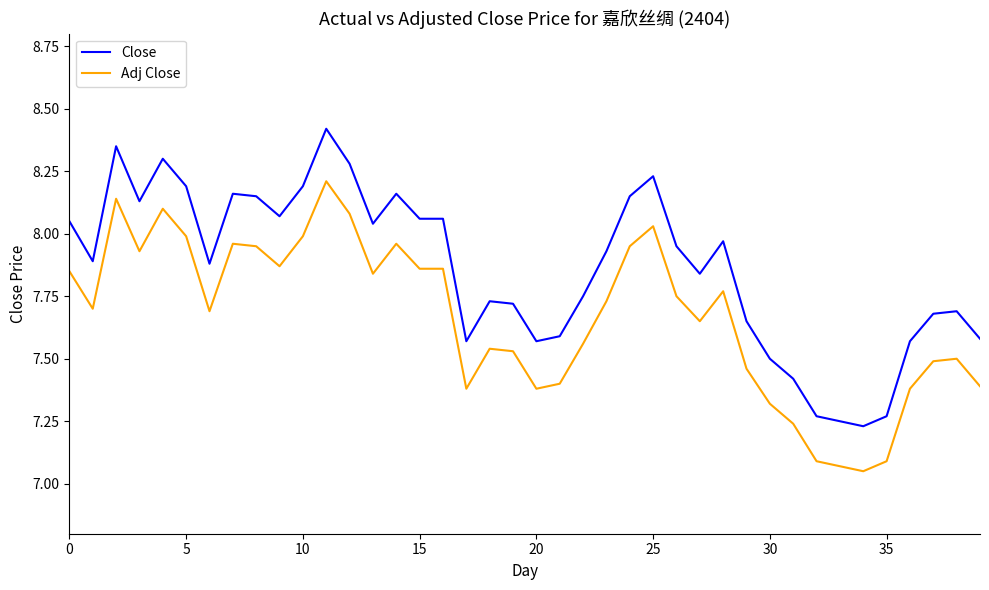

What are all the series names shown in the legend?

Close, Adj Close